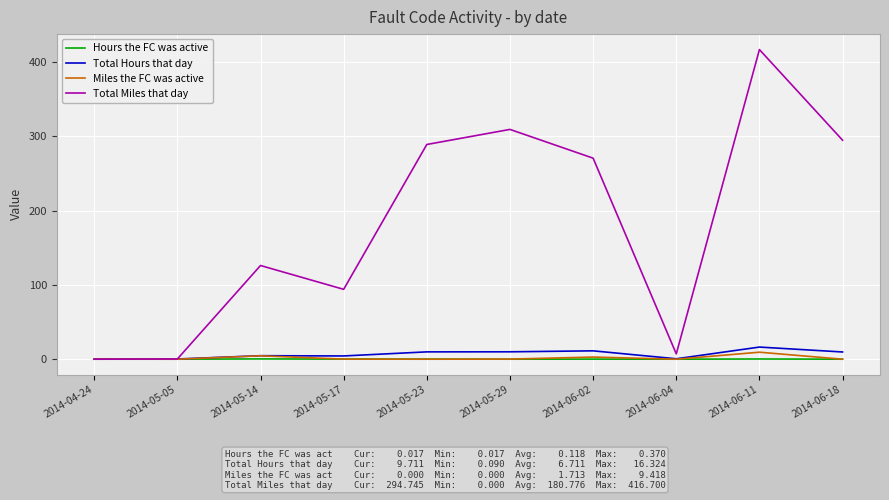

The value of Total Miles that day at 2014-05-14 is 172.5. True or false?

False